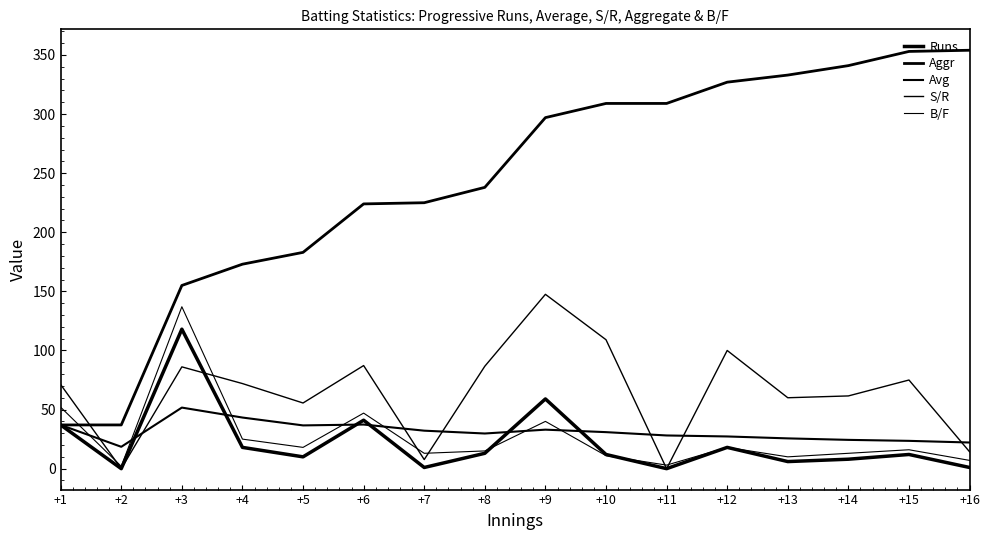

Reading right to left, transcribe all the data shown in this chart.

Runs: +16=1.0	+15=12.0	+14=8.0	+13=6.0	+12=18.0	+11=0.0	+10=12.0	+9=59.0	+8=13.0	+7=1.0	+6=41.0	+5=10.0	+4=18.0	+3=118.0	+2=0.0	+1=37.0
Aggr: +16=354.0	+15=353.0	+14=341.0	+13=333.0	+12=327.0	+11=309.0	+10=309.0	+9=297.0	+8=238.0	+7=225.0	+6=224.0	+5=183.0	+4=173.0	+3=155.0	+2=37.0	+1=37.0
Avg: +16=22.1	+15=23.5	+14=24.4	+13=25.6	+12=27.2	+11=28.1	+10=30.9	+9=33.0	+8=29.8	+7=32.1	+6=37.3	+5=36.6	+4=43.2	+3=51.7	+2=18.5	+1=37.0
S/R: +16=14.3	+15=75.0	+14=61.5	+13=60.0	+12=100.0	+11=0.0	+10=109.1	+9=147.5	+8=86.7	+7=7.7	+6=87.2	+5=55.6	+4=72.0	+3=86.1	+2=0.0	+1=71.2
B/F: +16=7.0	+15=16.0	+14=13.0	+13=10.0	+12=18.0	+11=3.0	+10=11.0	+9=40.0	+8=15.0	+7=13.0	+6=47.0	+5=18.0	+4=25.0	+3=137.0	+2=2.0	+1=52.0